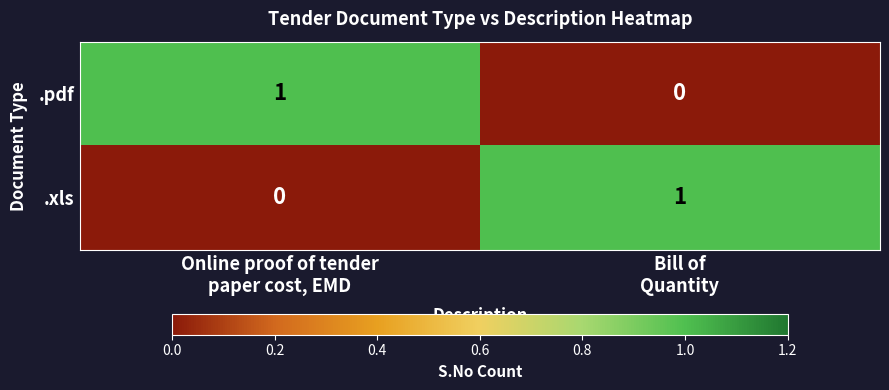

Reading left to right, what are all the values shown in this chart?

.pdf: 1	0
.xls: 0	1